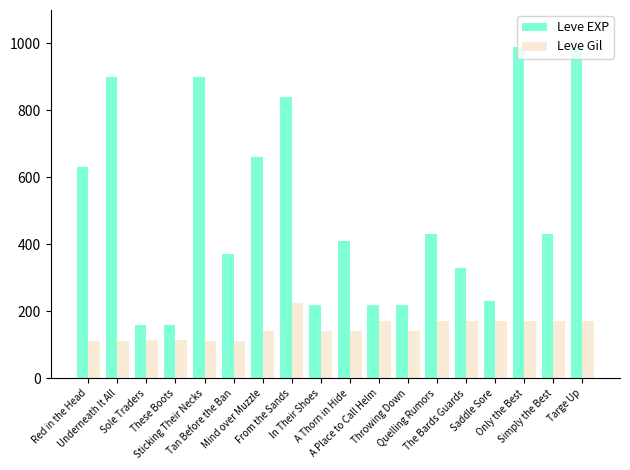

Is it true that Leve EXP equals 599 at Tan Before the Ban?

False